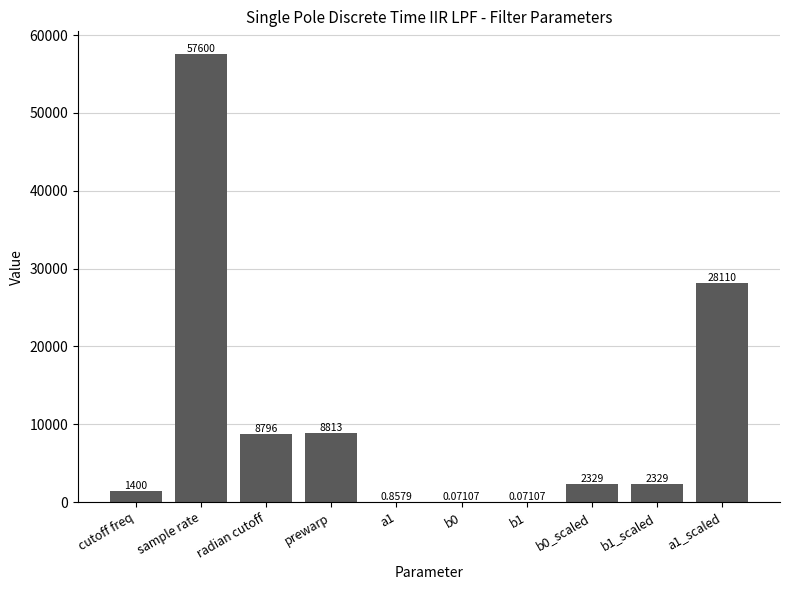

At which label does the data first exceed 2329?

sample rate